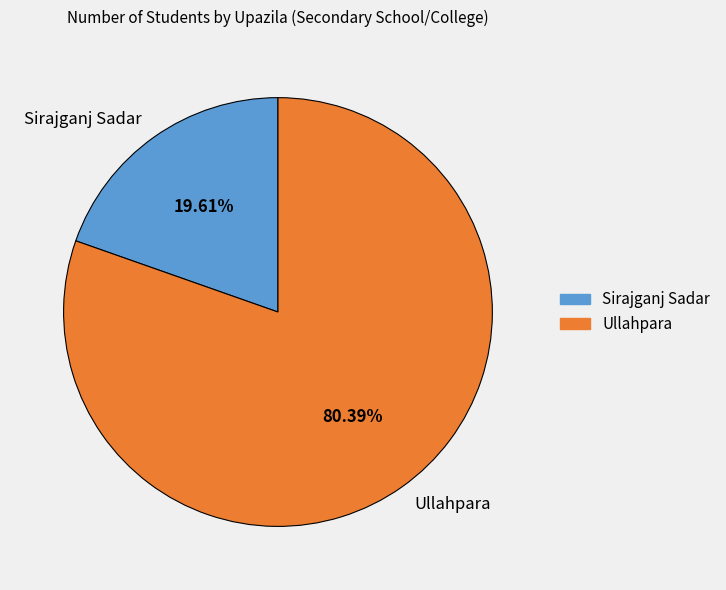

Do Ullahpara and Sirajganj Sadar together represent more than half of the pie?

Yes